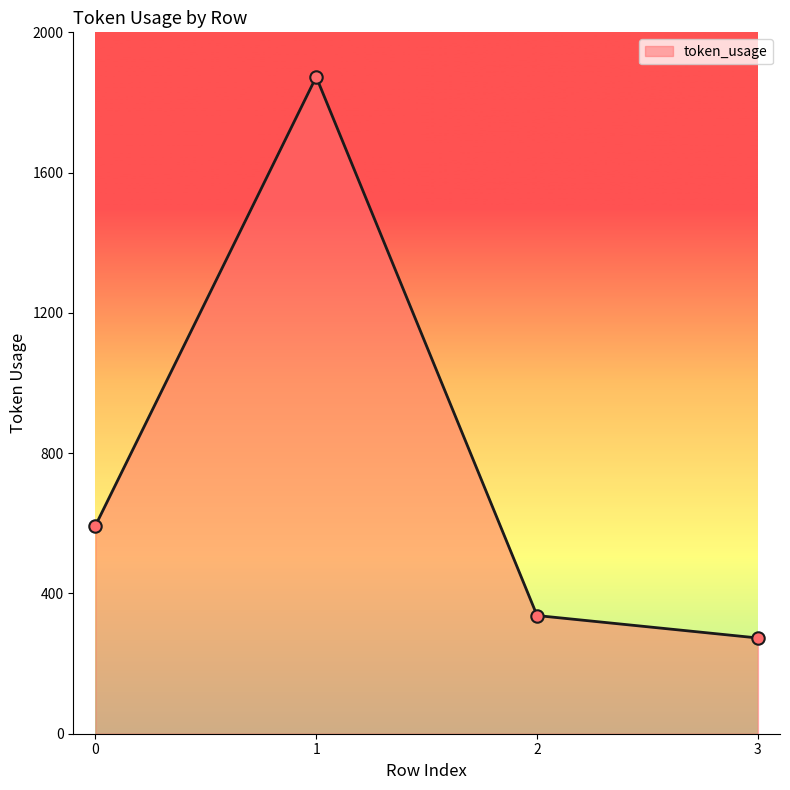

Which has a higher value, 2 or 3?

2